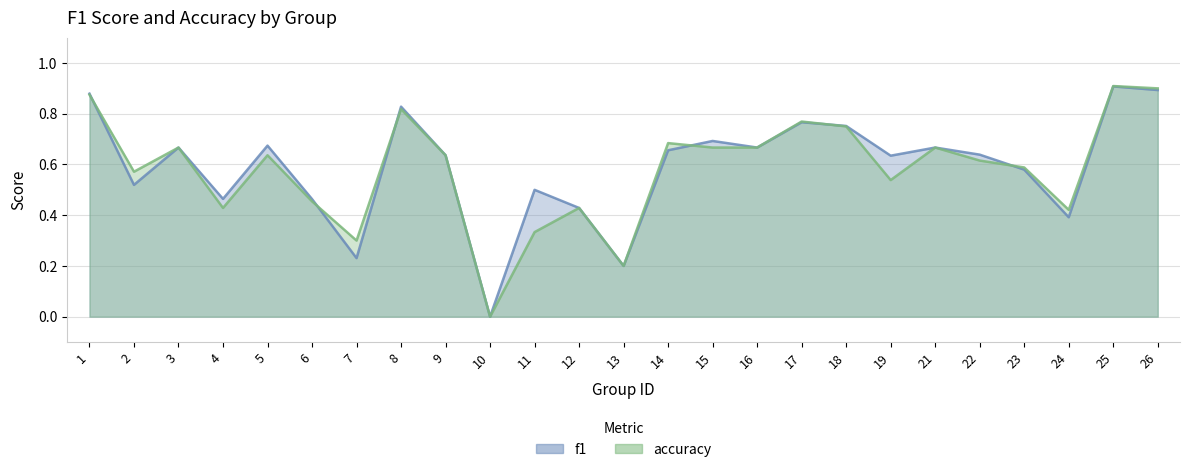

What are all the series names shown in the legend?

f1, accuracy